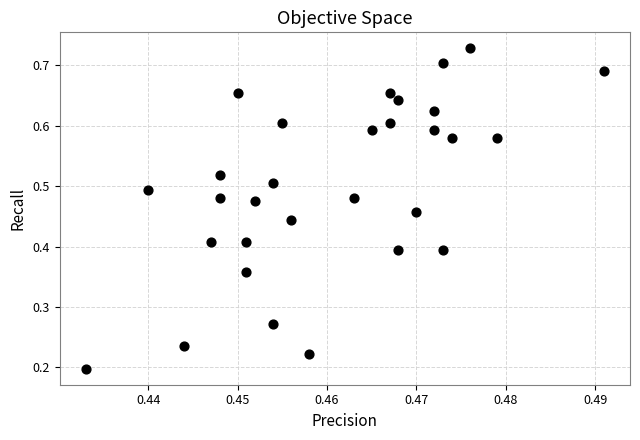

How many points are shown in the scatter plot?

30